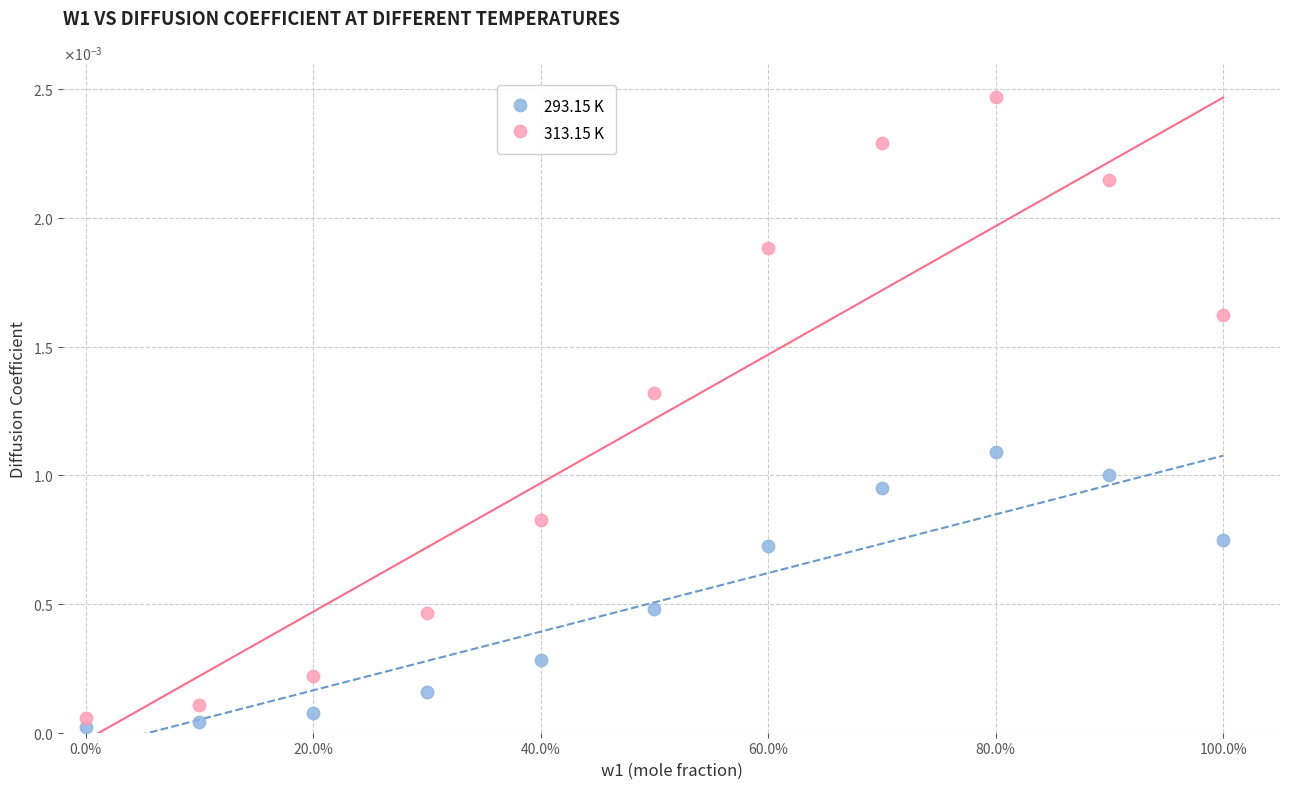

Which series reaches the maximum Y coordinate?

313.15 K